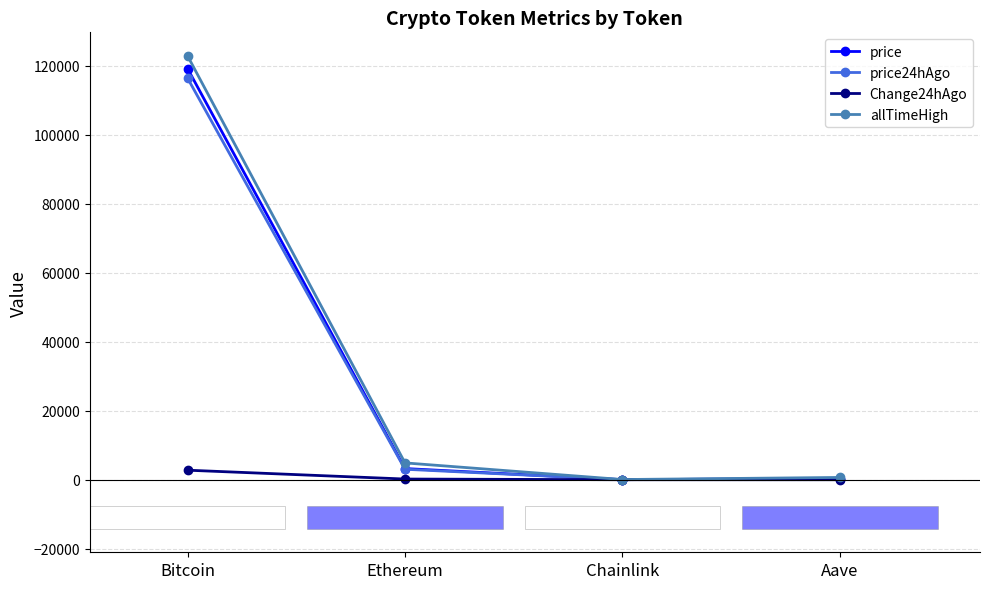

True or false: price has a value of 26.0 at Chainlink.

False